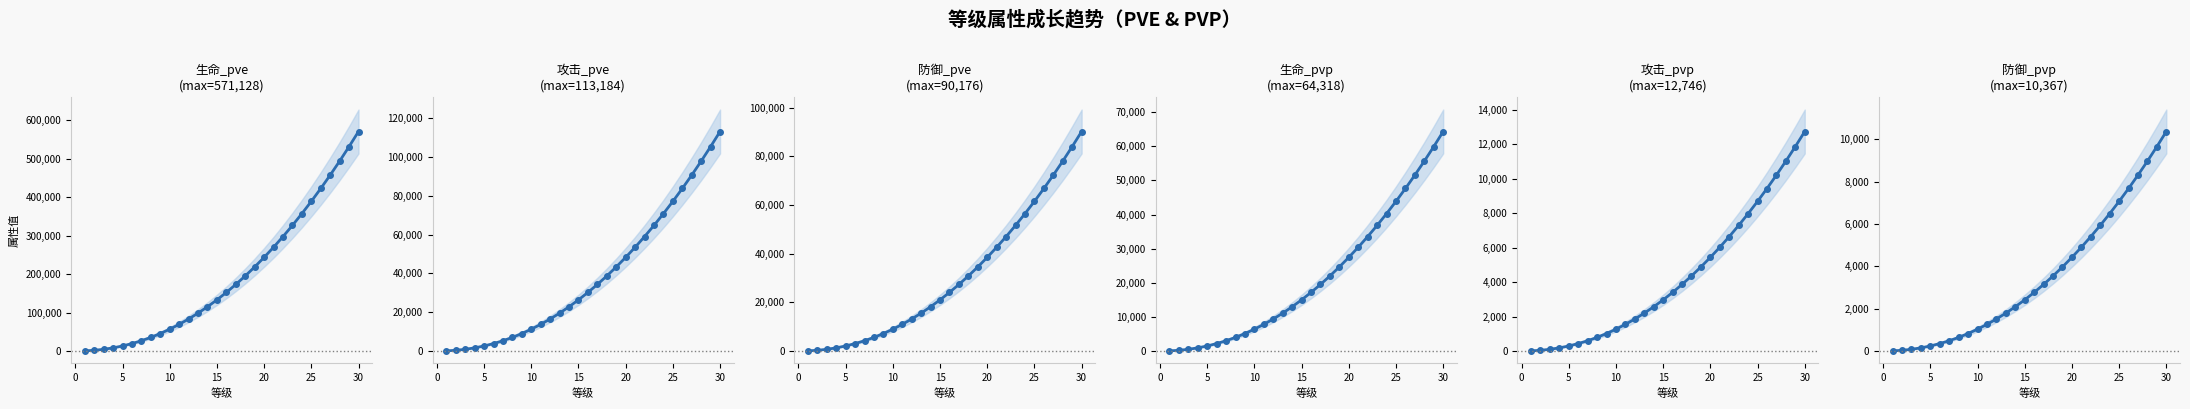

Which series has the widest spread of values?

生命_pve